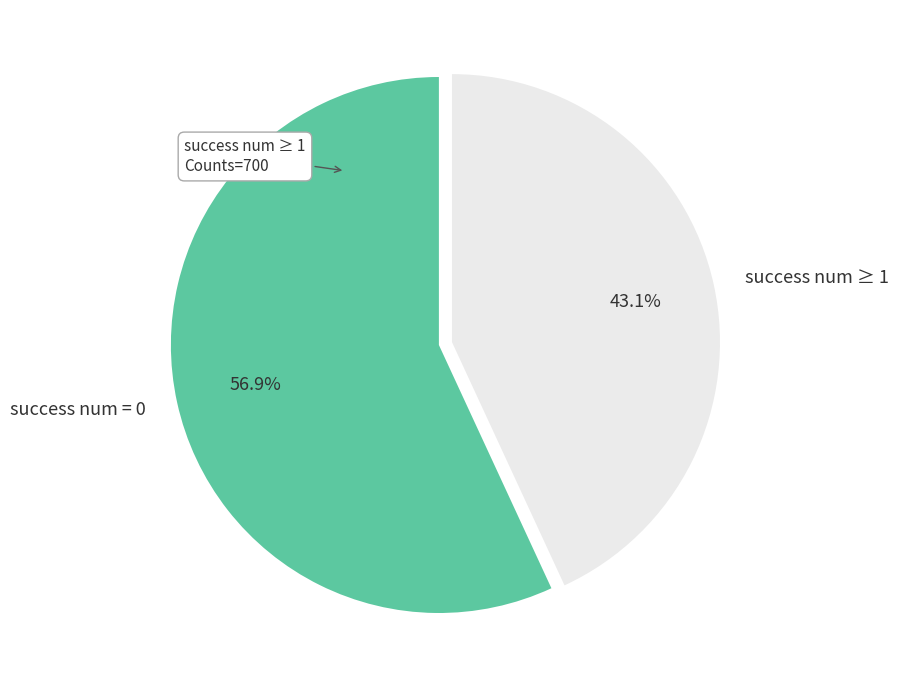

Rank the categories by value from highest to lowest.

success num = 0, success num ≥ 1